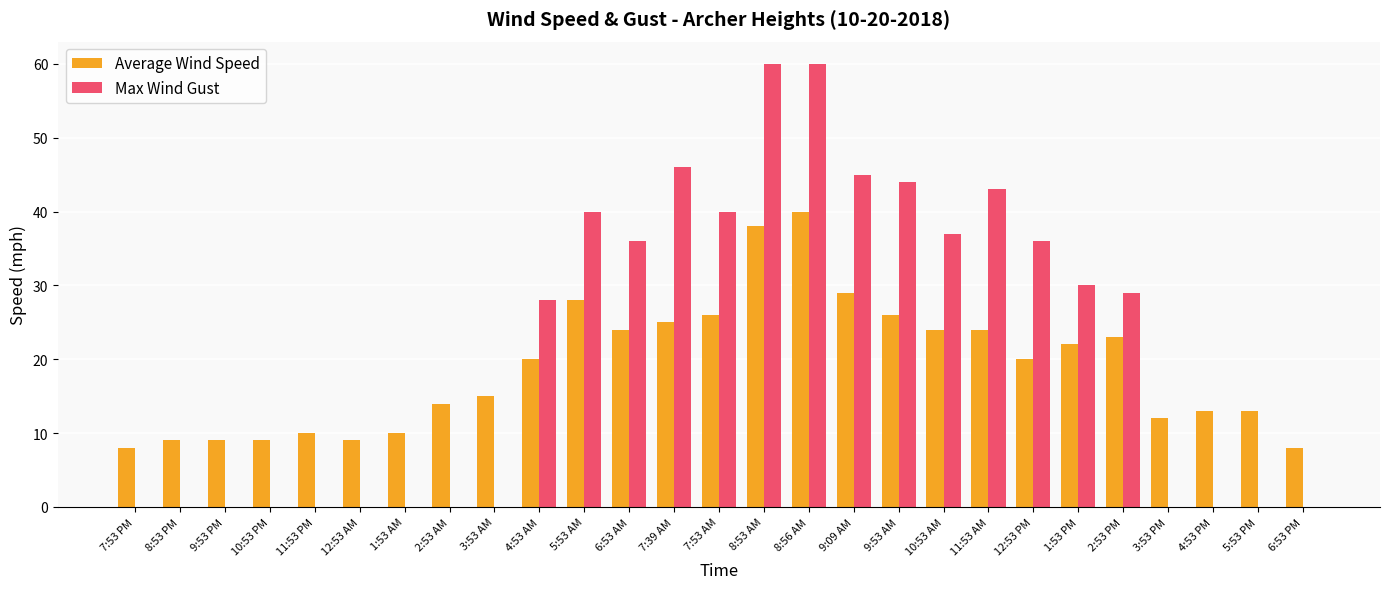

How many groups of bars are there?

27